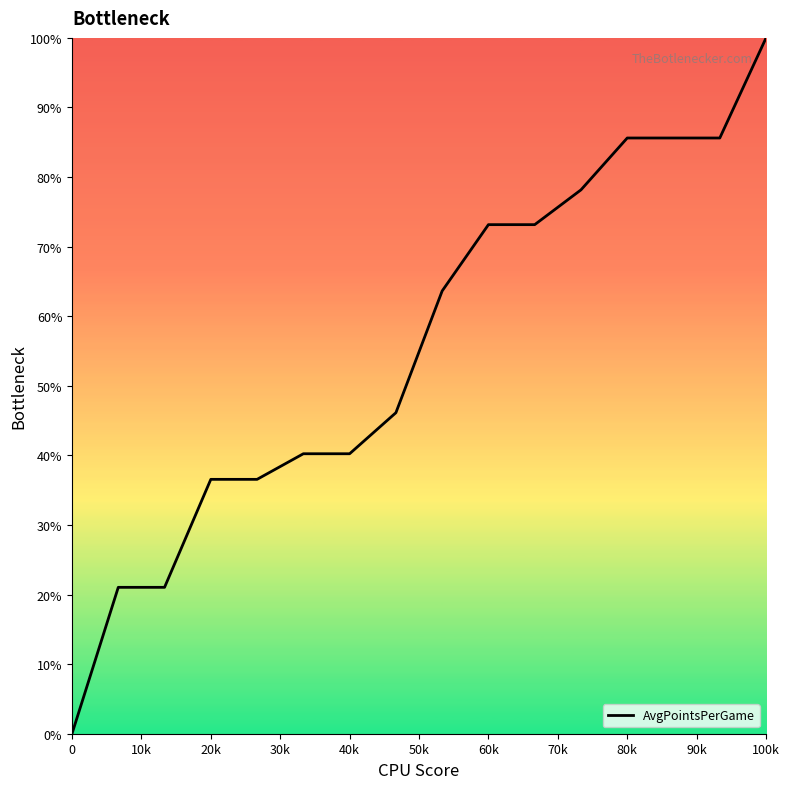

What is the difference between the maximum and minimum values?

100.0